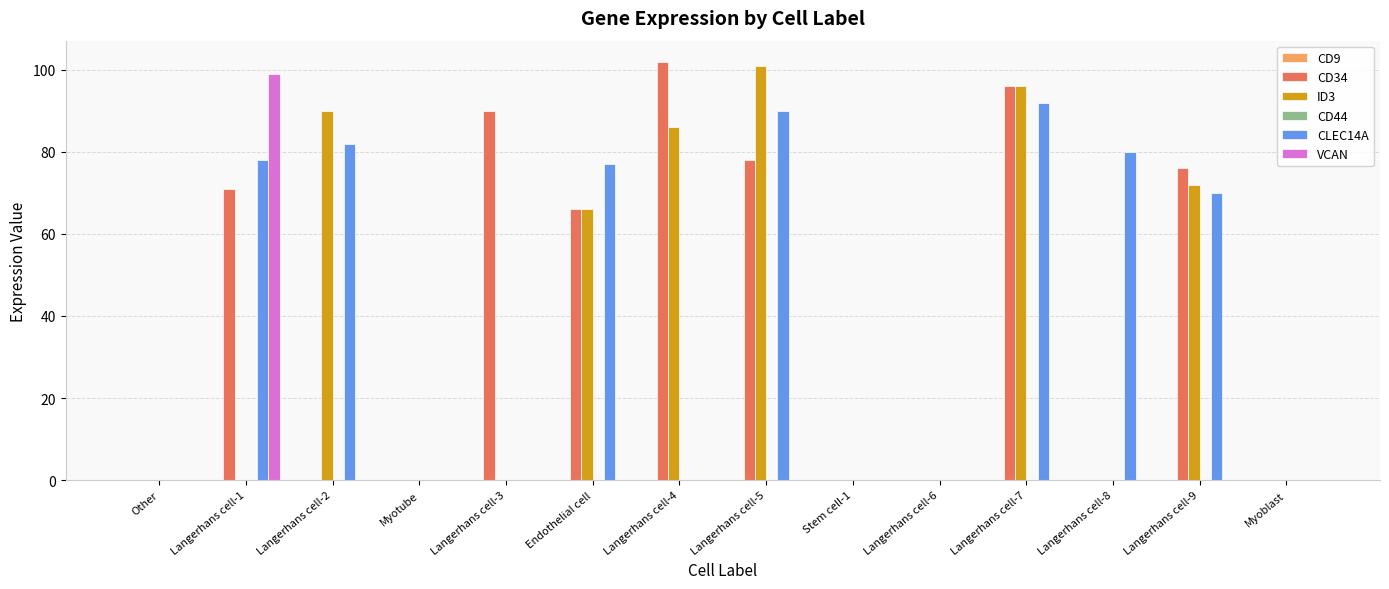

What is the greatest value displayed?

102